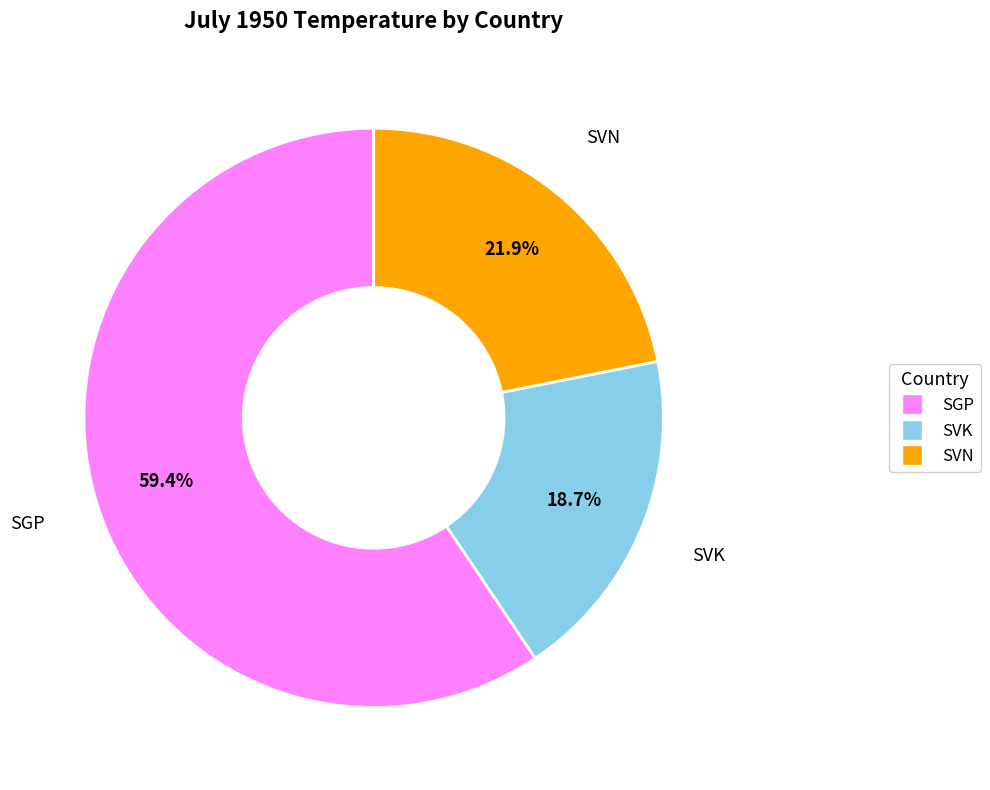

What percentage is the SVK slice, to the nearest percent?

19%